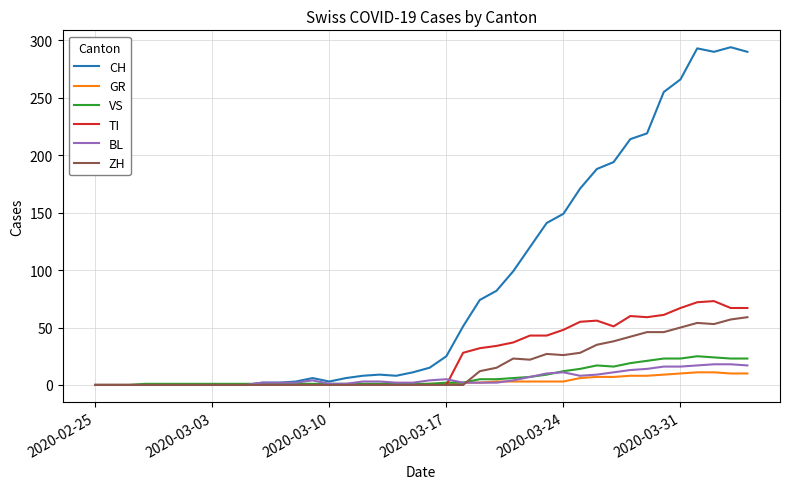

Rank the series by their maximum value, from lowest to highest.

GR, BL, VS, ZH, TI, CH